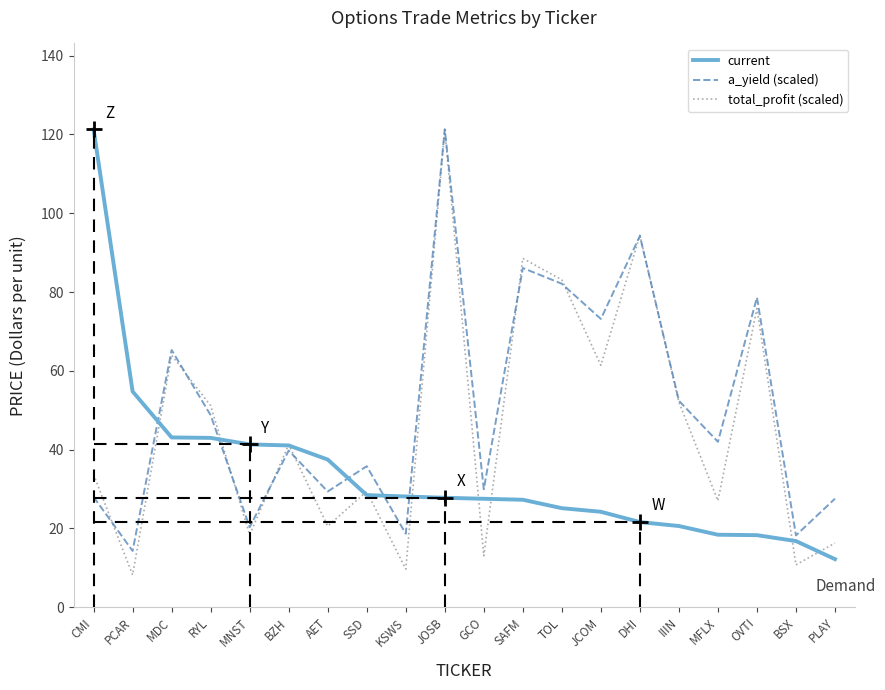

What is the difference between the highest and lowest values at CMI?

93.3